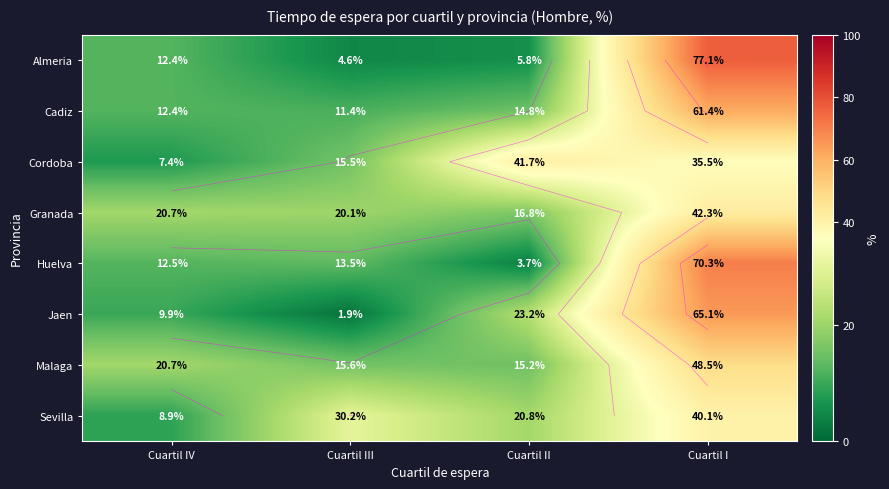

Which series changed the most between Cuartil IV and Cuartil II?

Cordoba